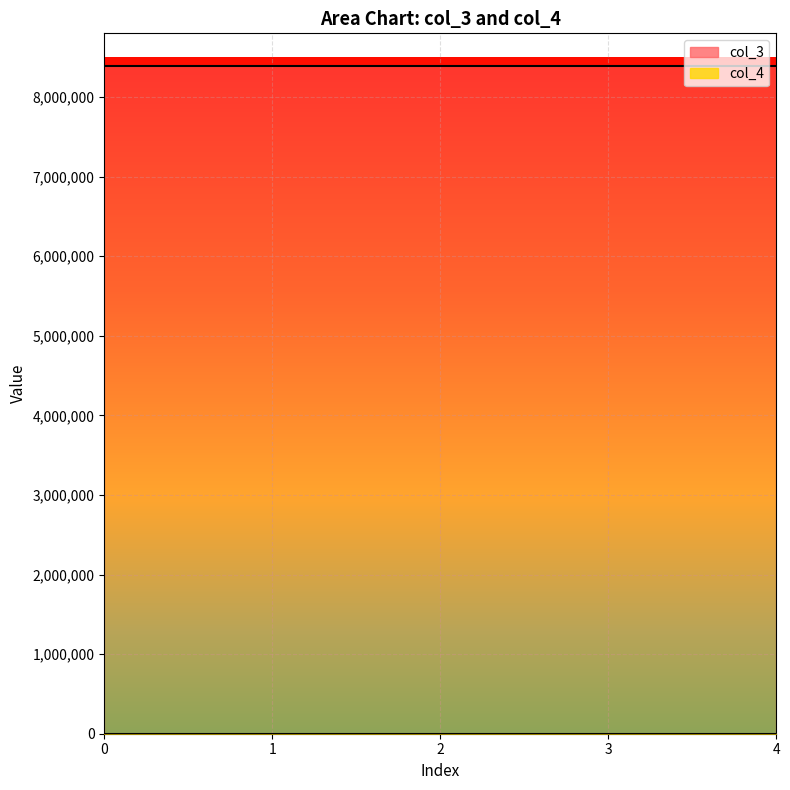

Reading left to right, list all the values displayed in this chart.

col_3: 0=8388752	1=8388752	2=8388752	3=8388752	4=8388752
col_4: 0=0	1=0	2=0	3=0	4=0